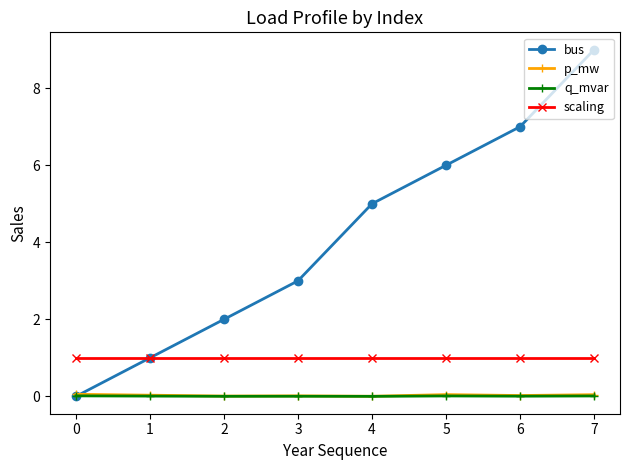

True or false: scaling and p_mw intersect in this chart.

False